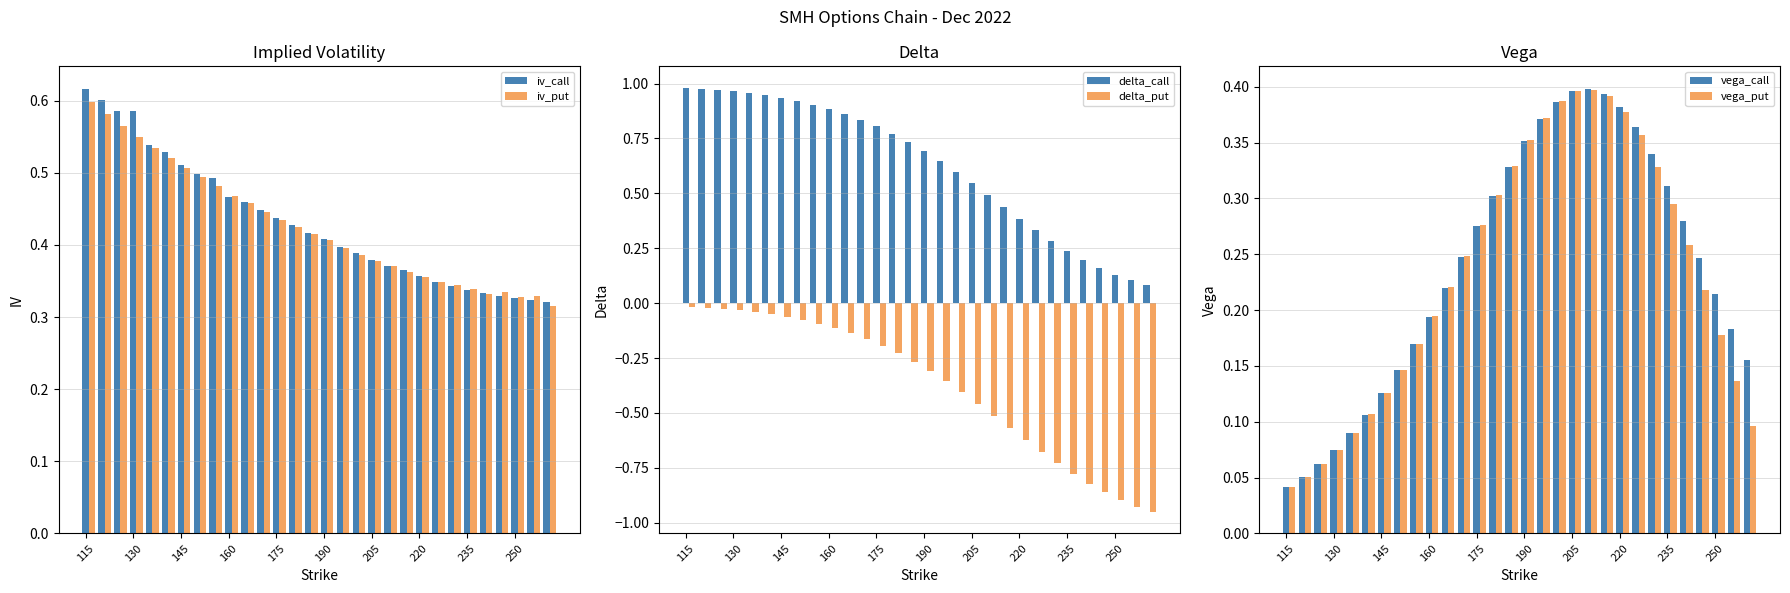

Count the iv_put values in the range 0 to 1.

30